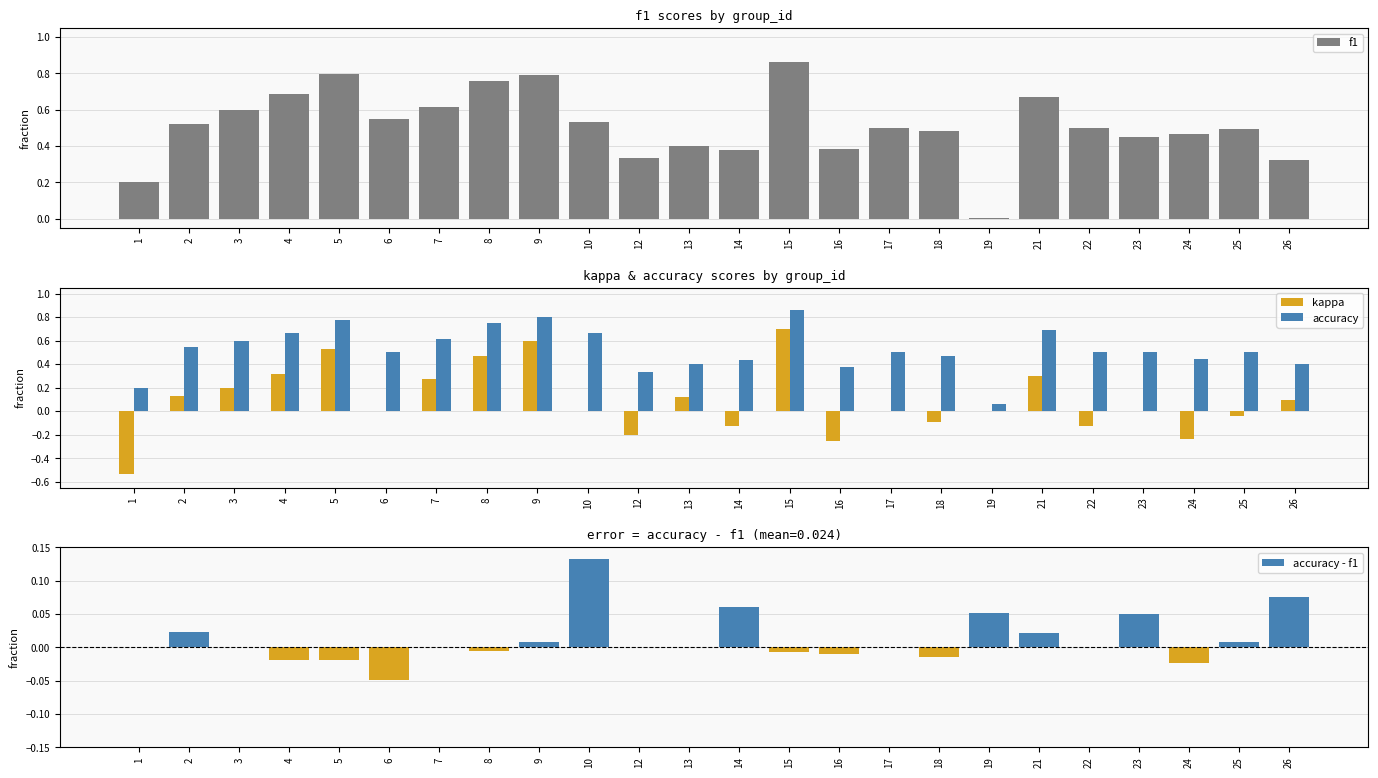

Reading left to right, transcribe all the data shown in this chart.

f1: 0.2	0.5	0.6	0.7	0.8	0.5	0.6	0.8	0.8	0.5	0.3	0.4	0.4	0.9	0.4	0.5	0.5	0.0	0.7	0.5	0.5	0.5	0.5	0.3
kappa: -0.5	0.1	0.2	0.3	0.5	0.0	0.3	0.5	0.6	0.0	-0.2	0.1	-0.1	0.7	-0.2	0.0	-0.1	0.0	0.3	-0.1	0.0	-0.2	-0.0	0.1
accuracy: 0.2	0.5	0.6	0.7	0.8	0.5	0.6	0.8	0.8	0.7	0.3	0.4	0.4	0.9	0.4	0.5	0.5	0.1	0.7	0.5	0.5	0.4	0.5	0.4
accuracy - f1: 0.0	0.0	0.0	-0.0	-0.0	-0.0	0.0	-0.0	0.0	0.1	0.0	0.0	0.1	-0.0	-0.0	0.0	-0.0	0.1	0.0	0.0	0.0	-0.0	0.0	0.1